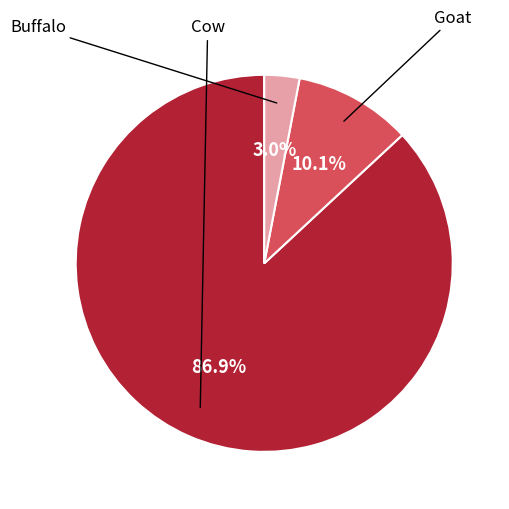

Is there a majority slice in this chart?

Yes